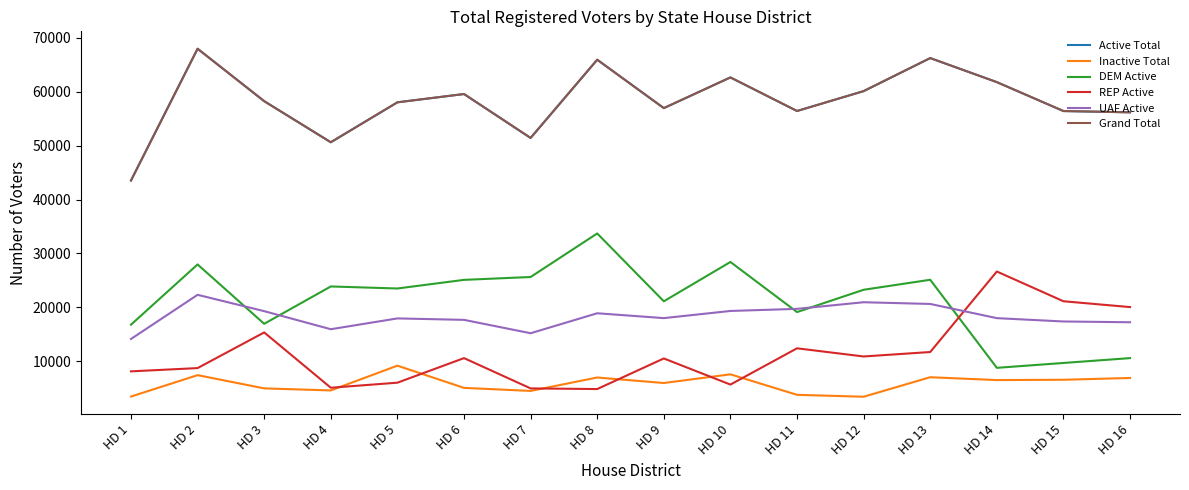

Does the chart have visible grid lines?

No